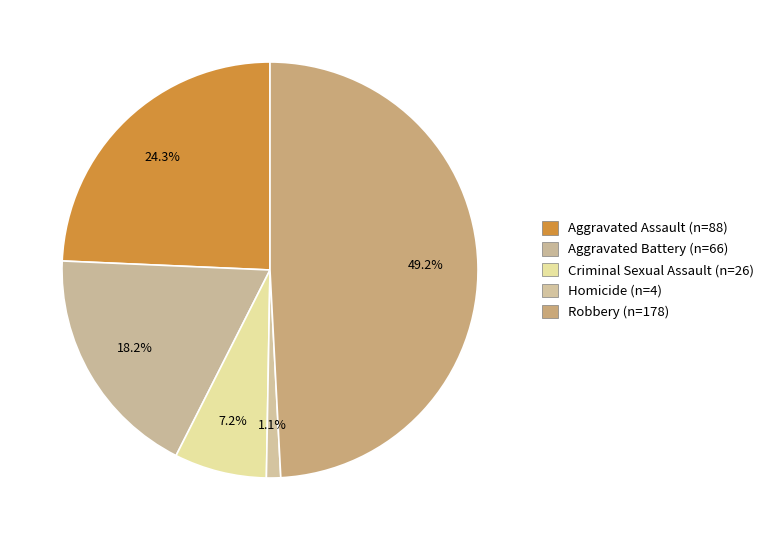

The Homicide slice represents 1% of the pie. True or false?

True